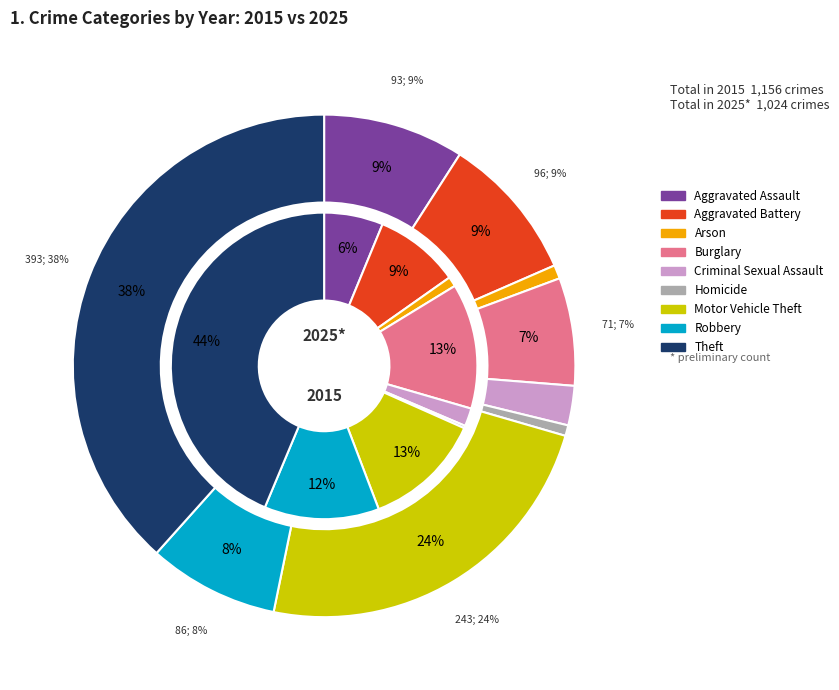

Combined, do 8 and 2 account for over 50%?

No